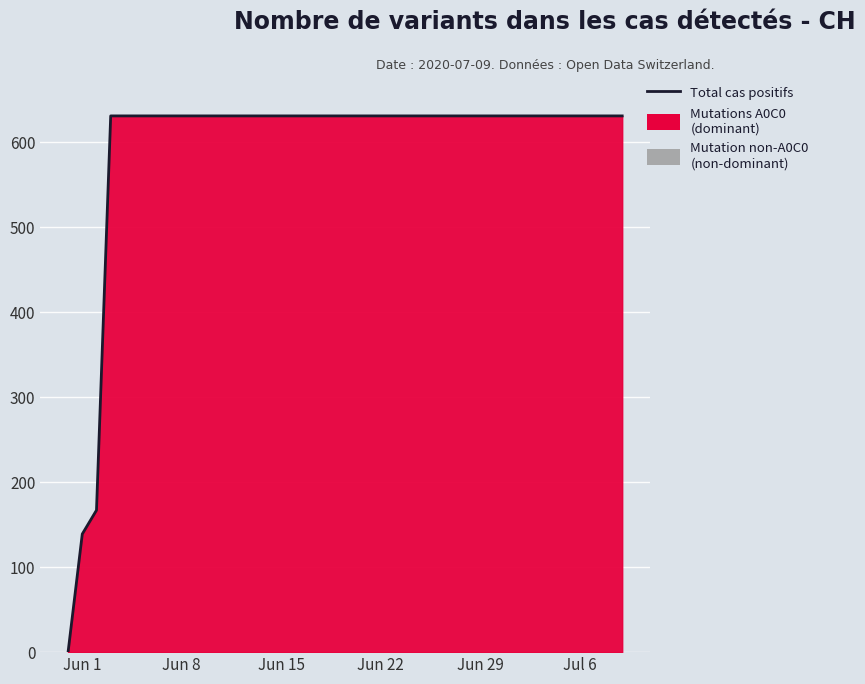

What is the greatest value displayed?

631